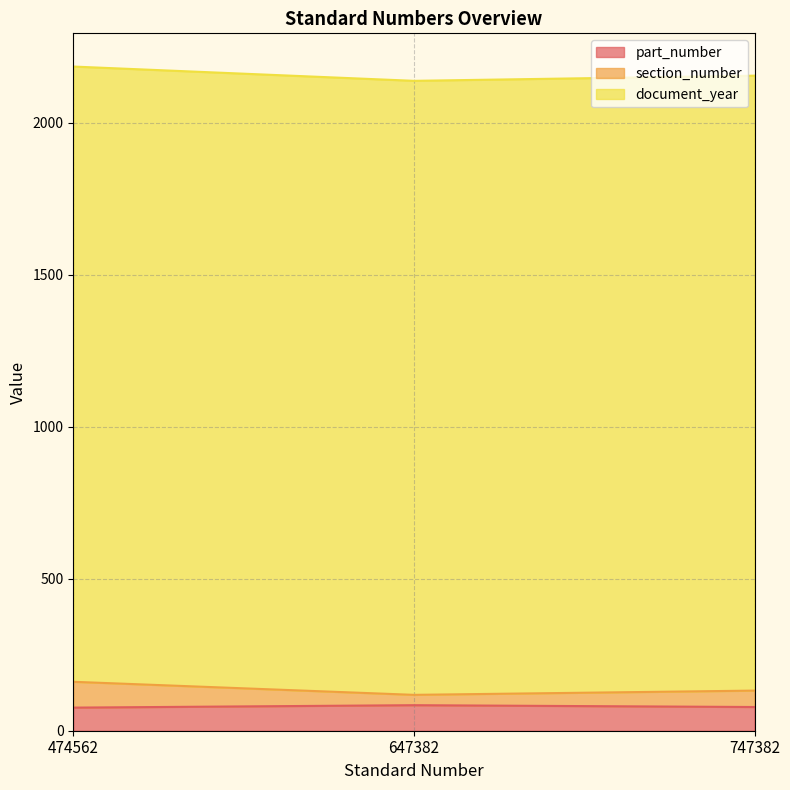

What is the maximum value for part_number?

84